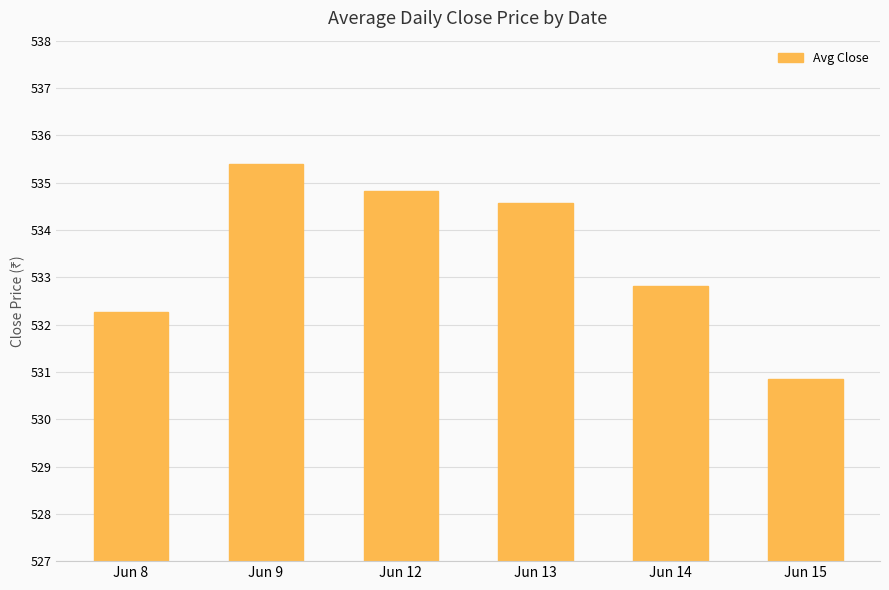

Reading left to right, extract all data points from this chart.

532.3	535.4	534.8	534.6	532.8	530.9